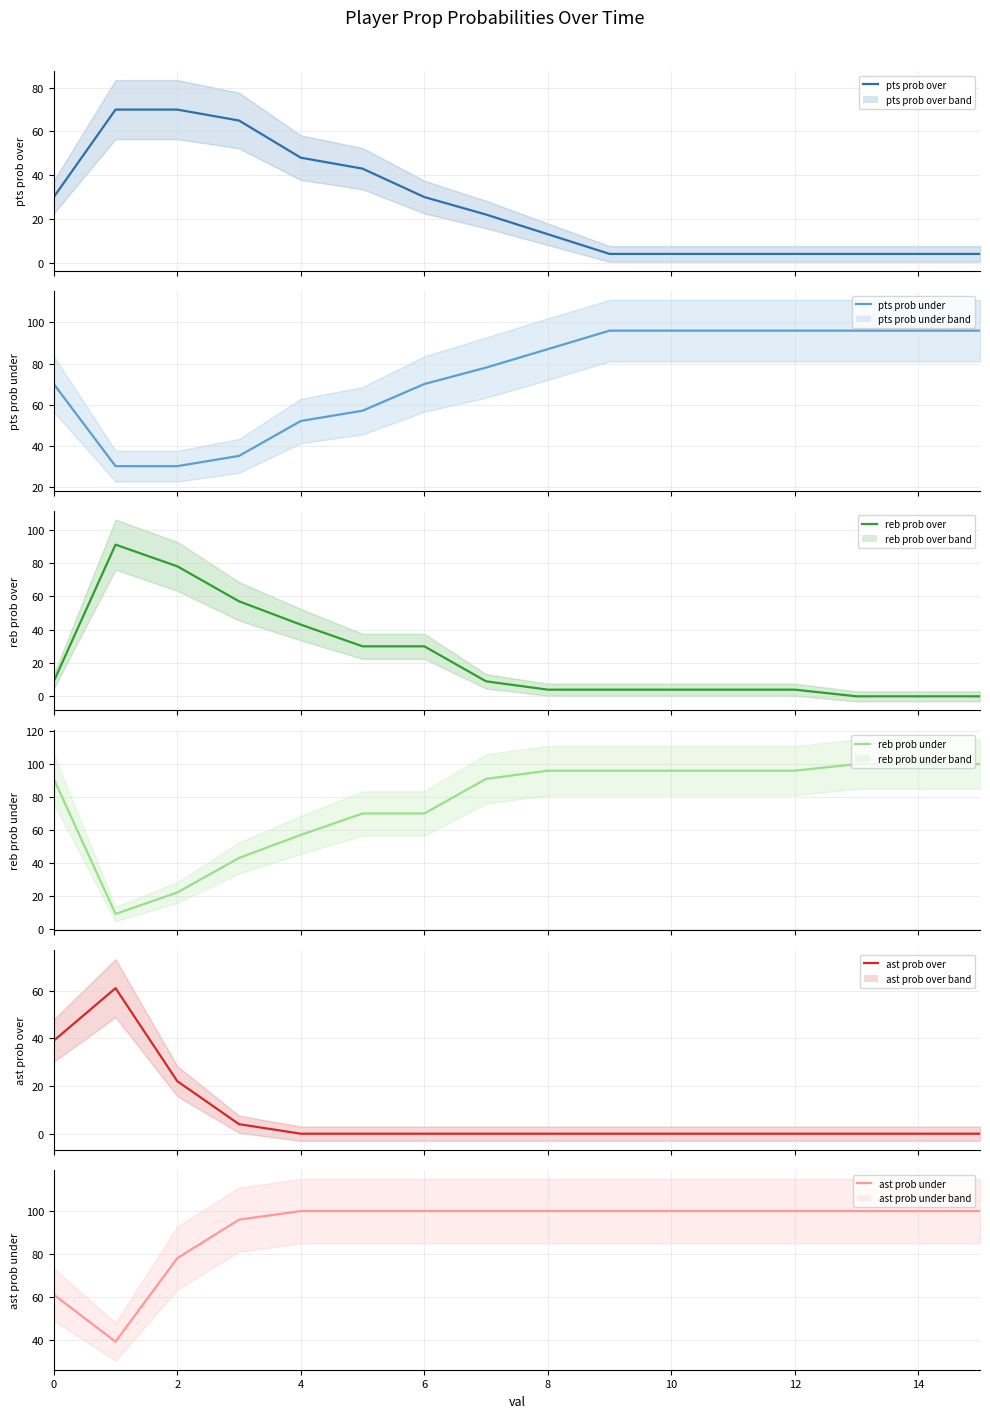

Which has a higher value, 14 or 12?

12